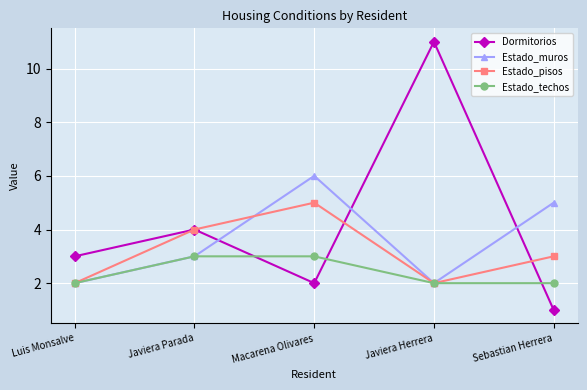

After their last crossing, which series has the higher values: Dormitorios or Estado_pisos?

Estado_pisos